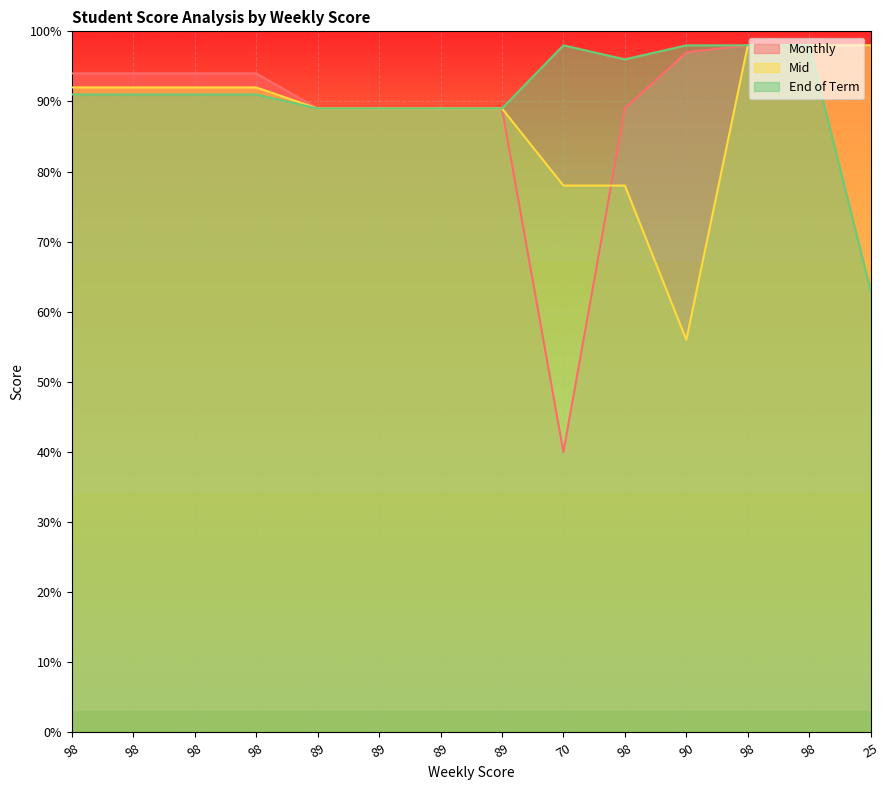

What is the value of the End of Term point at the 3rd from the left?

91